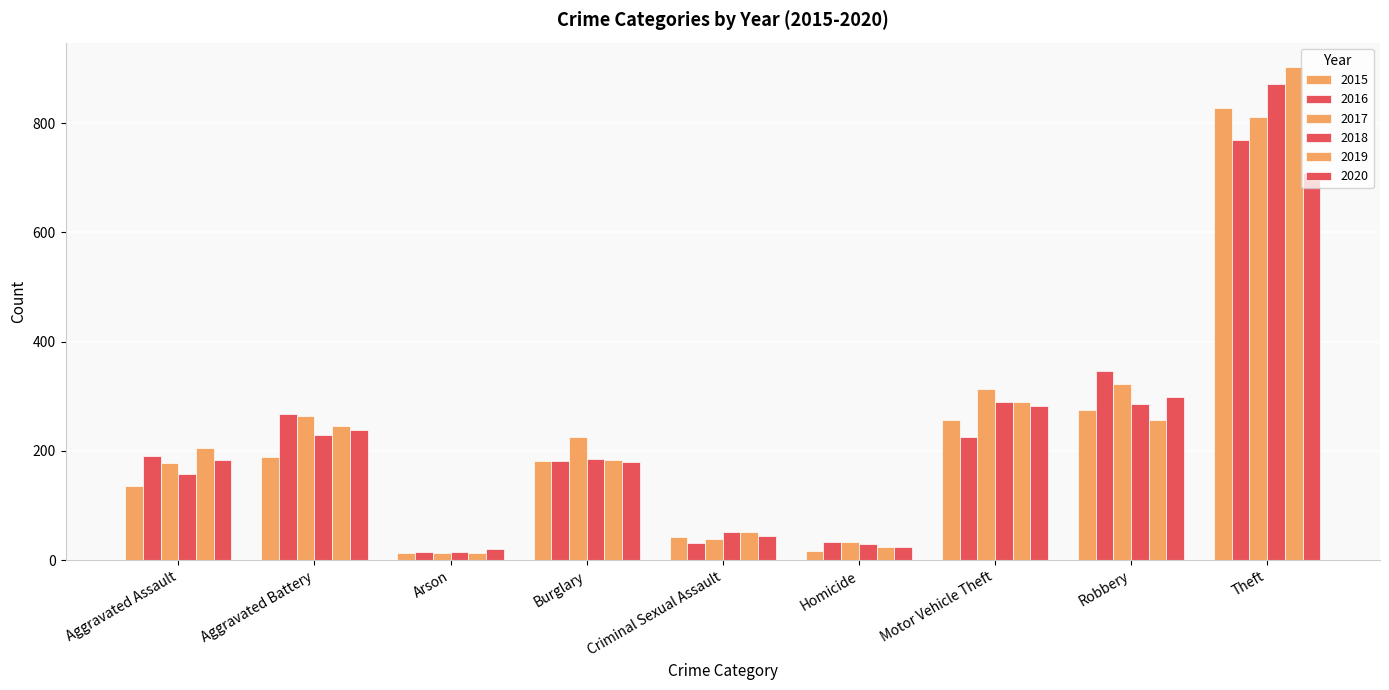

The value of 2016 at Arson is 15. True or false?

True